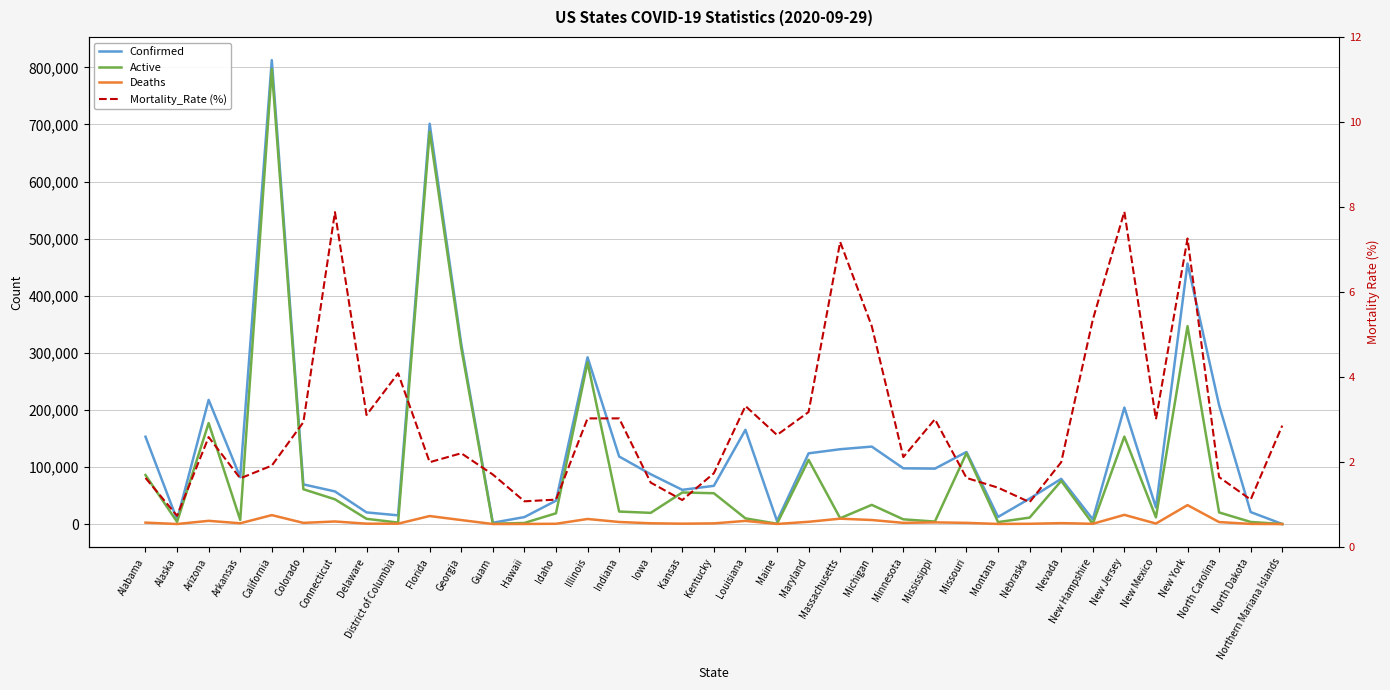

What is the difference between the maximum and second lowest values in the Mortality_Rate (%) series?

6.8